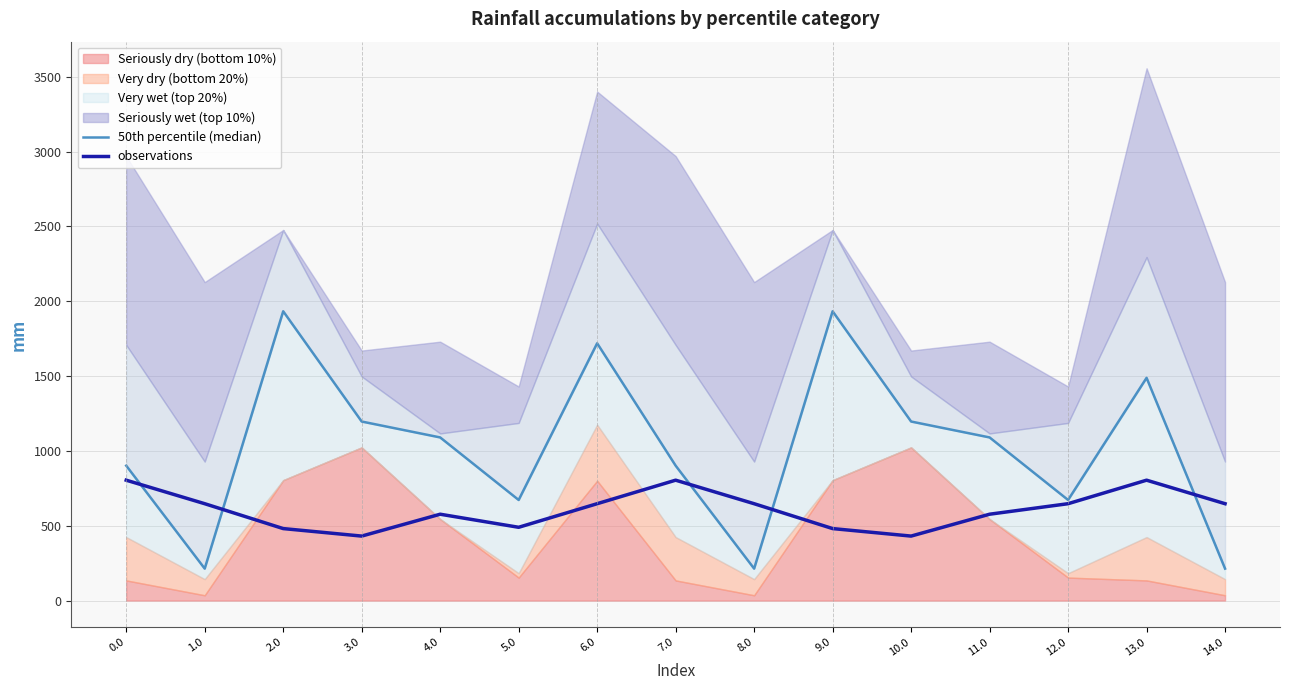

What is the approximate value of 50th percentile (median) at 2.0?

1932.6